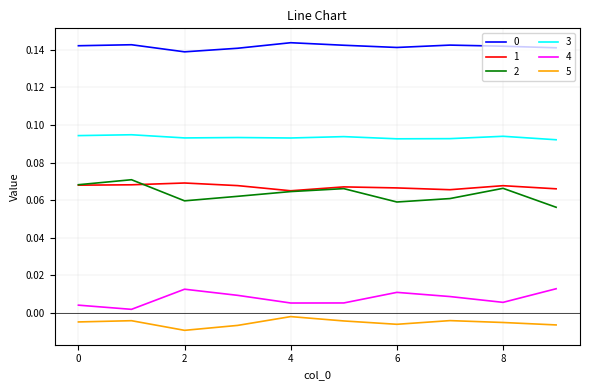

True or false: 1 and 5 cross at least once.

False